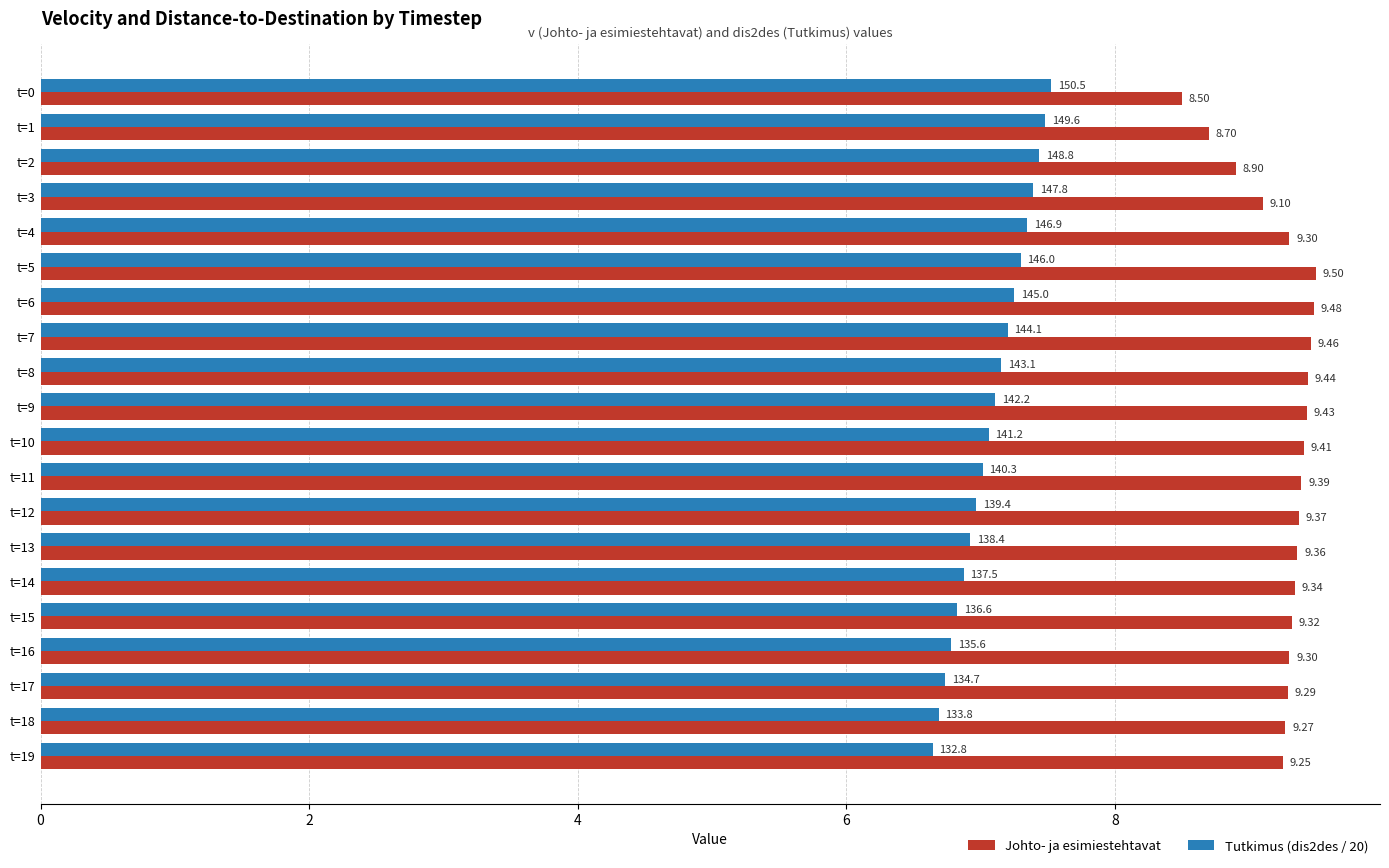

What is the difference between the maximum and minimum values in the Tutkimus (dis2des / 20) series?

0.9